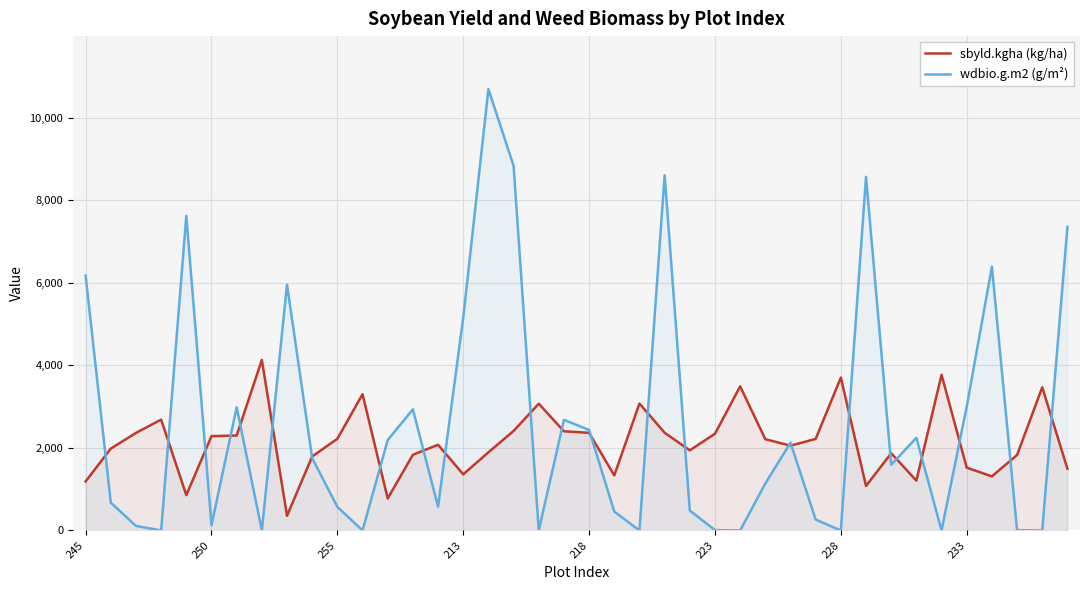

At which label is wdbio.g.m2 (g/m²) closest to 5349?

213